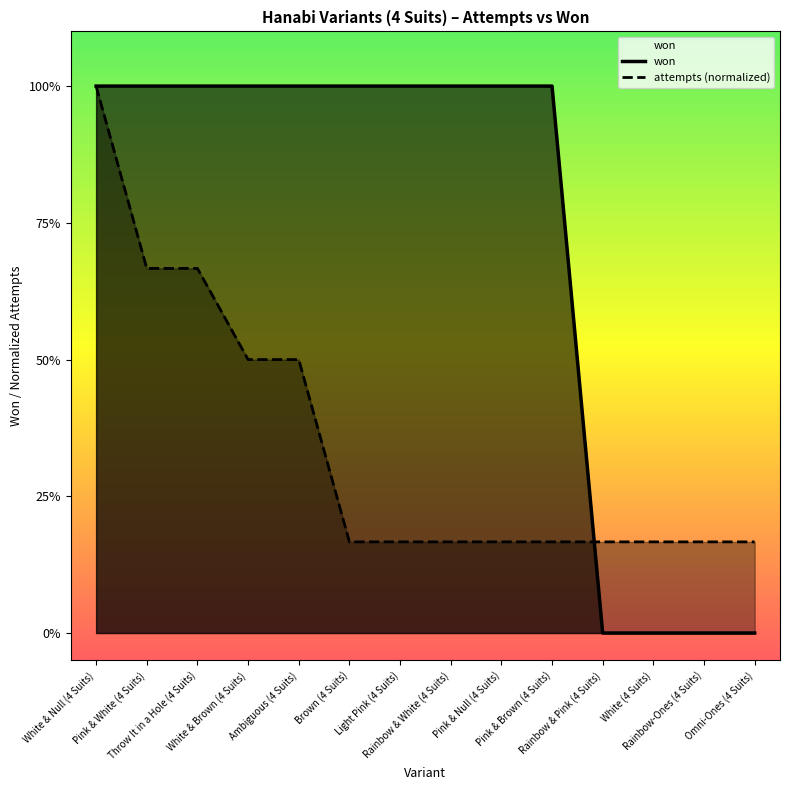

What is the label of the 7th point from the right?

Rainbow & White (4 Suits)